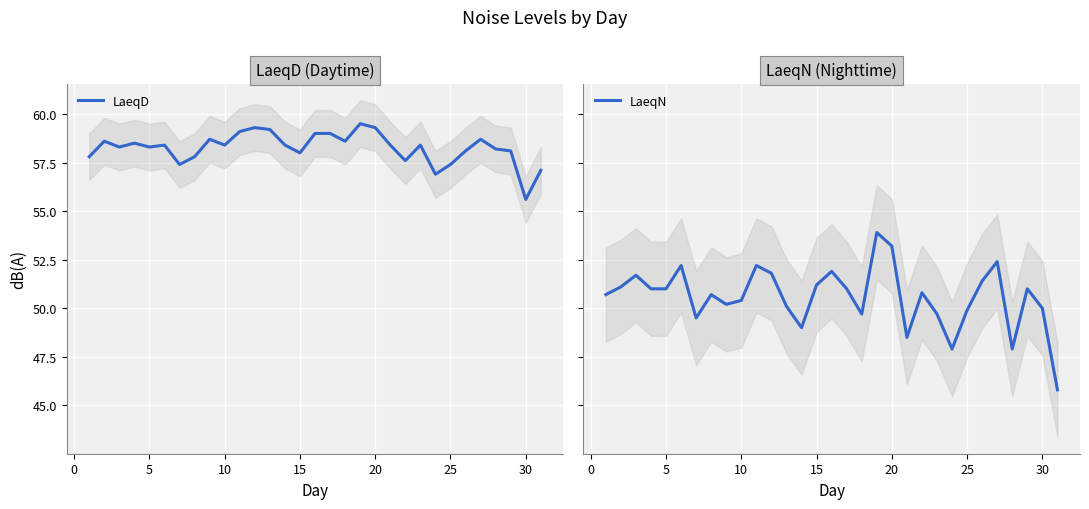

What is the difference between the LaeqD values at 25 and 10?

1.0